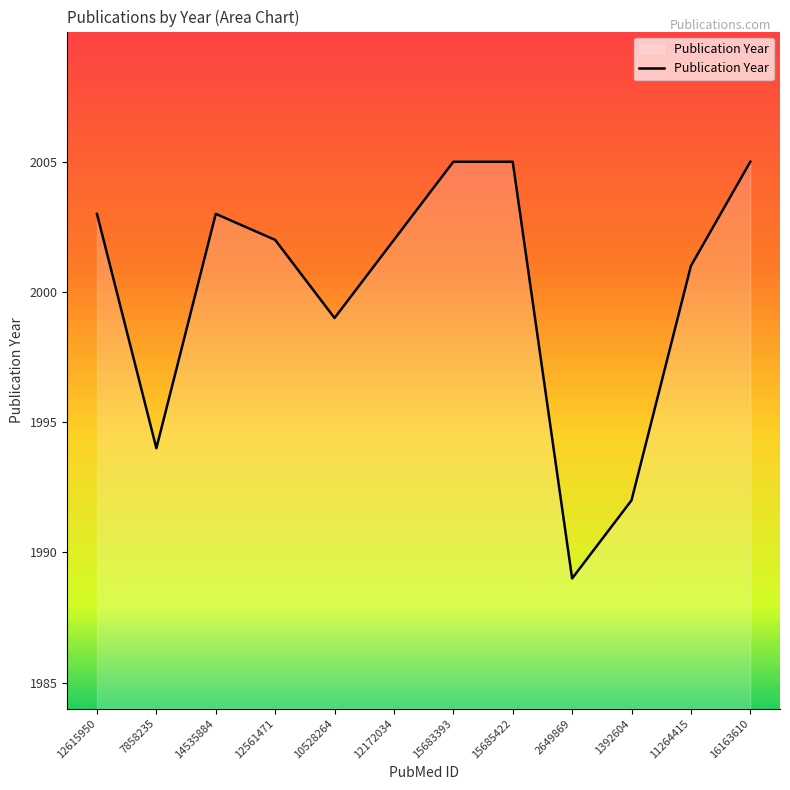

The chart shows a value of 452 at 2649869. True or false?

False